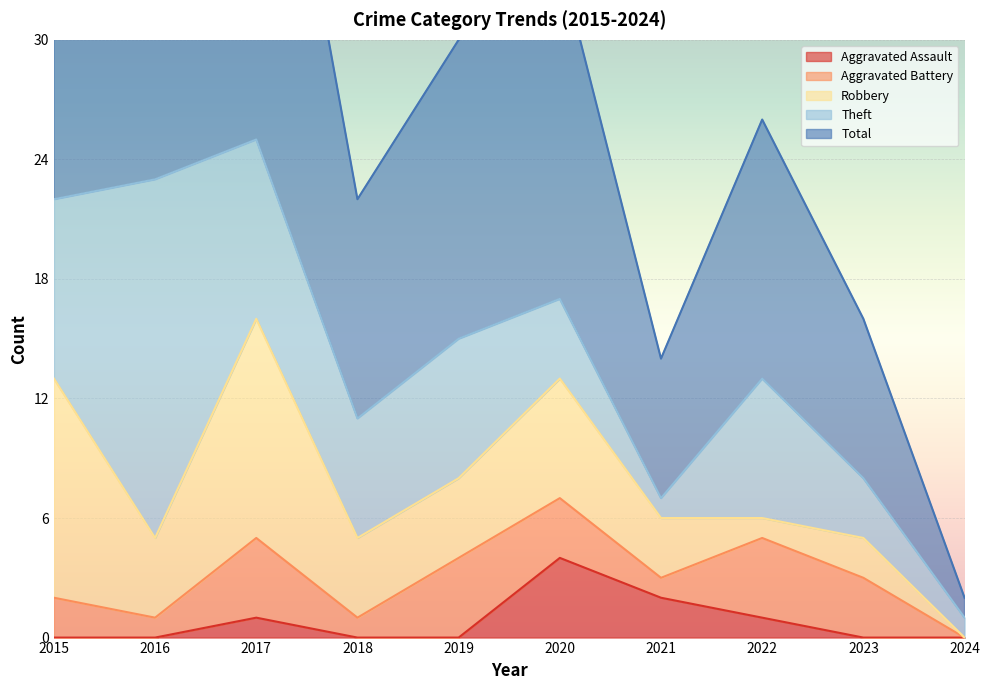

Is it true that Aggravated Assault equals 1 at 2022?

True